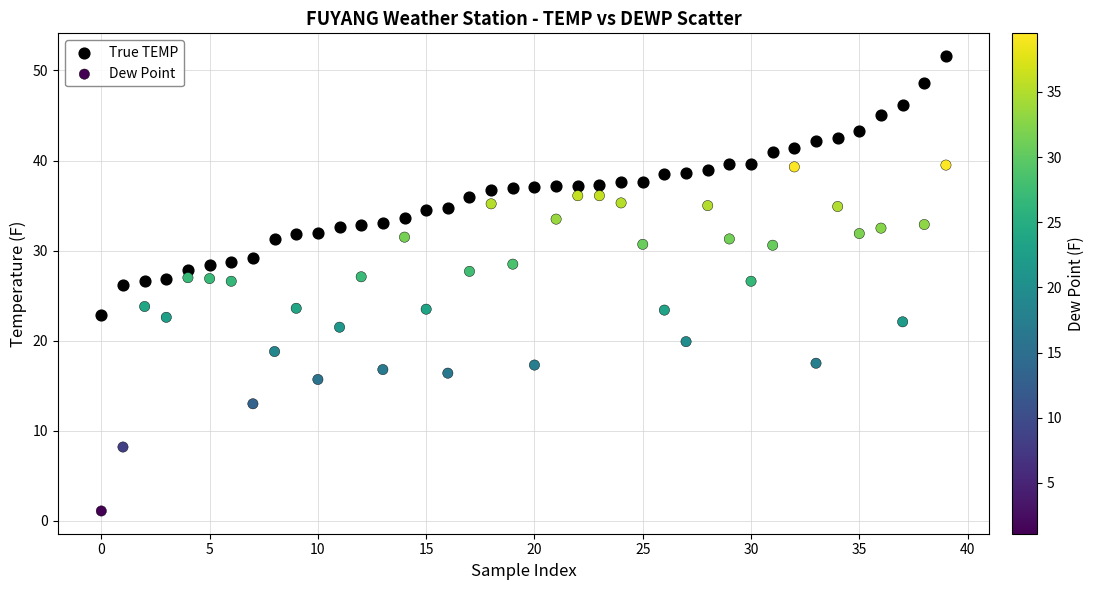

Which series reaches the minimum Y coordinate?

Dew Point